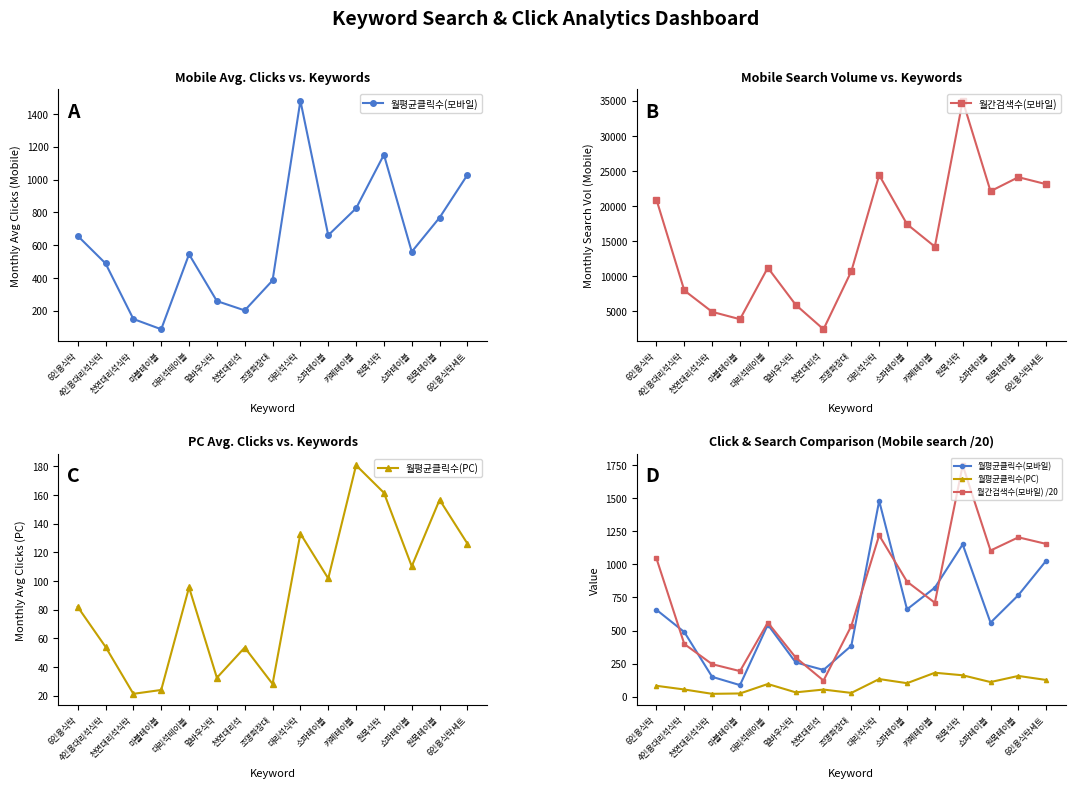

List the labels in order of 월간검색수(모바일) /20 value, largest first.

원목식탁, 대리석식탁, 원목테이블, 6인용식탁세트, 쇼파테이블, 6인용식탁, 소파테이블, 카페테이블, 대리석테이블, 조명화장대, 4인용대리석식탁, 멀바우식탁, 천연대리석식탁, 마블테이블, 천연대리석